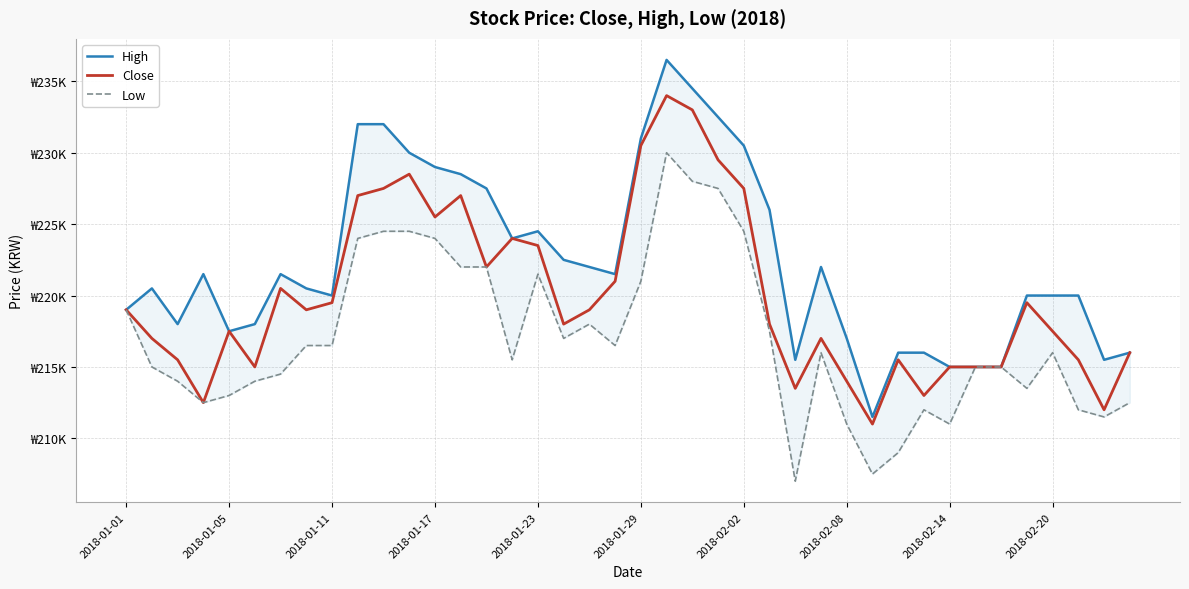

In Low, how many points are lower than both neighbors (excluding endpoints)?

9